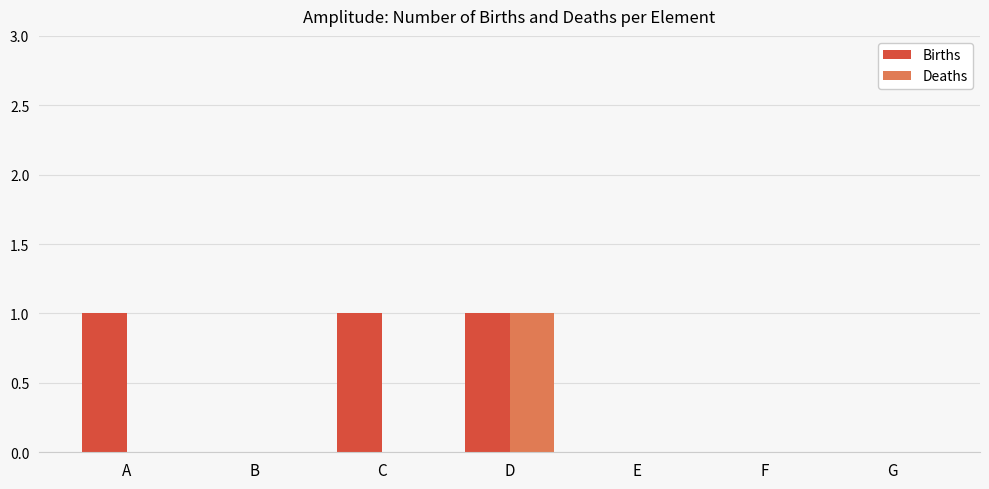

At which category is the sum across all series the highest?

D